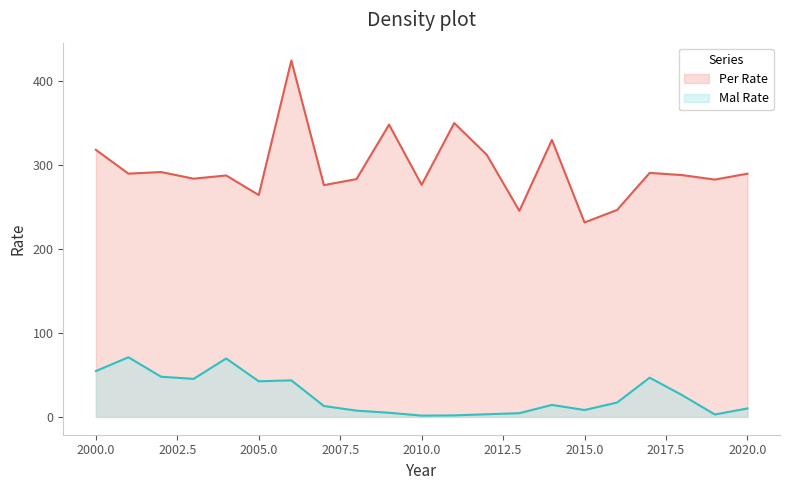

What is the difference between the maximum and minimum values in the Mal Rate series?

69.5